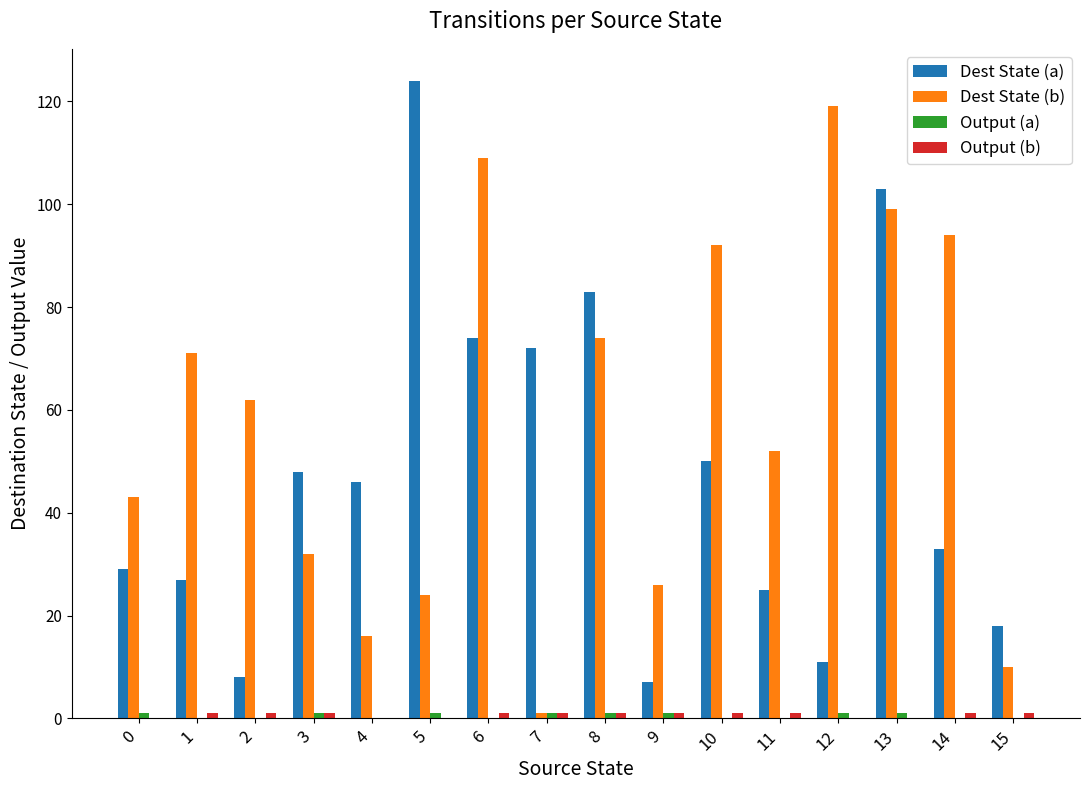

At which category is the sum across all series the highest?

13